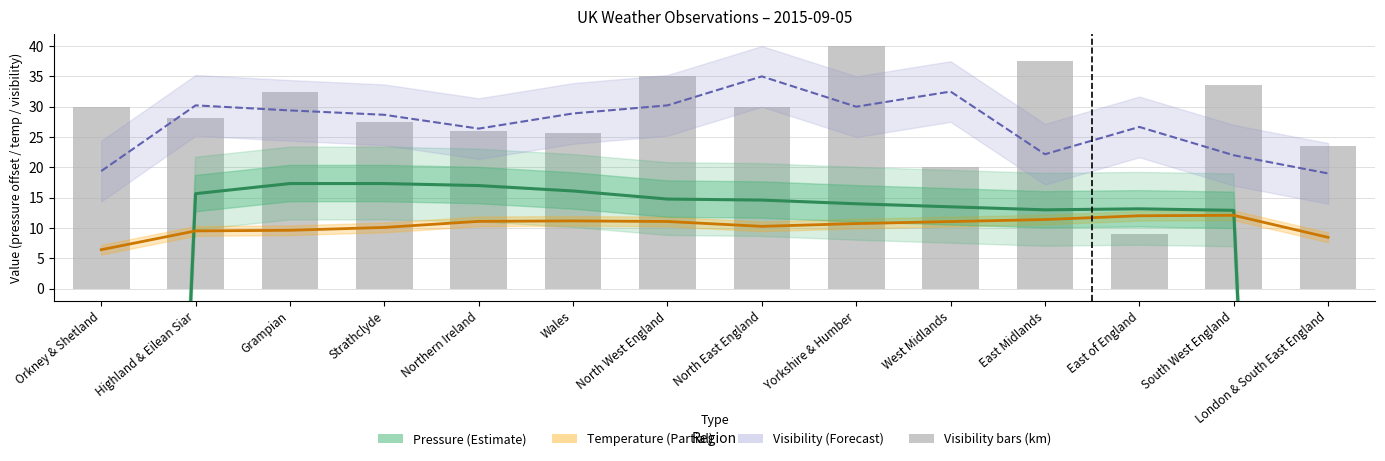

What position from the right is Northern Ireland?

10